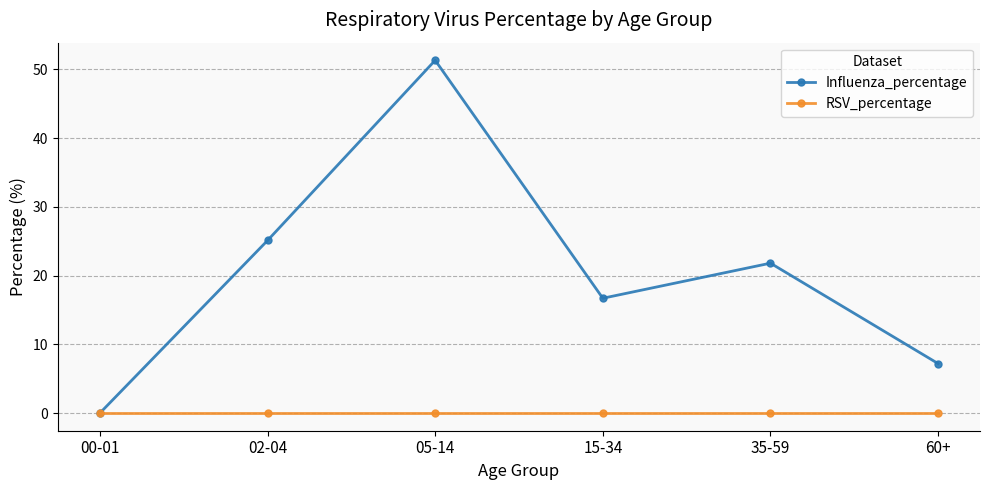

What is the sum of the Influenza_percentage values at 35-59 and 05-14?

73.1